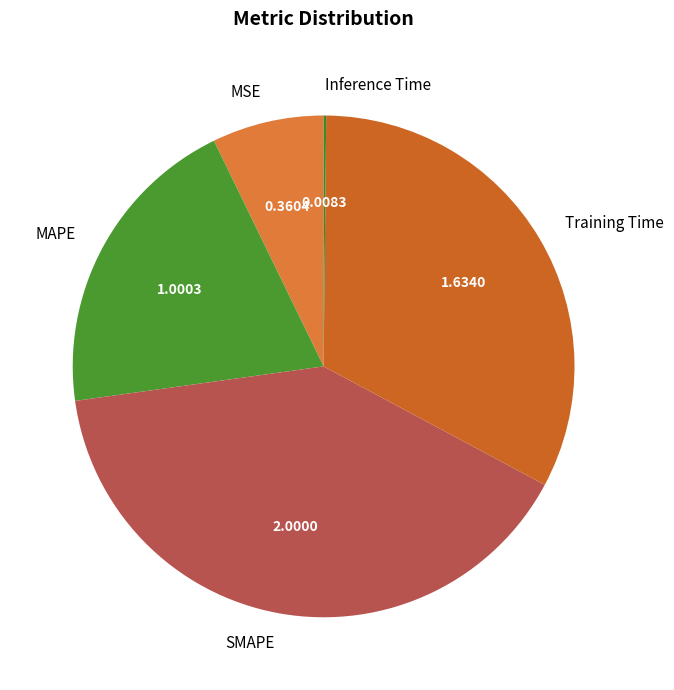

Combined, do MAPE and SMAPE account for over 50%?

Yes